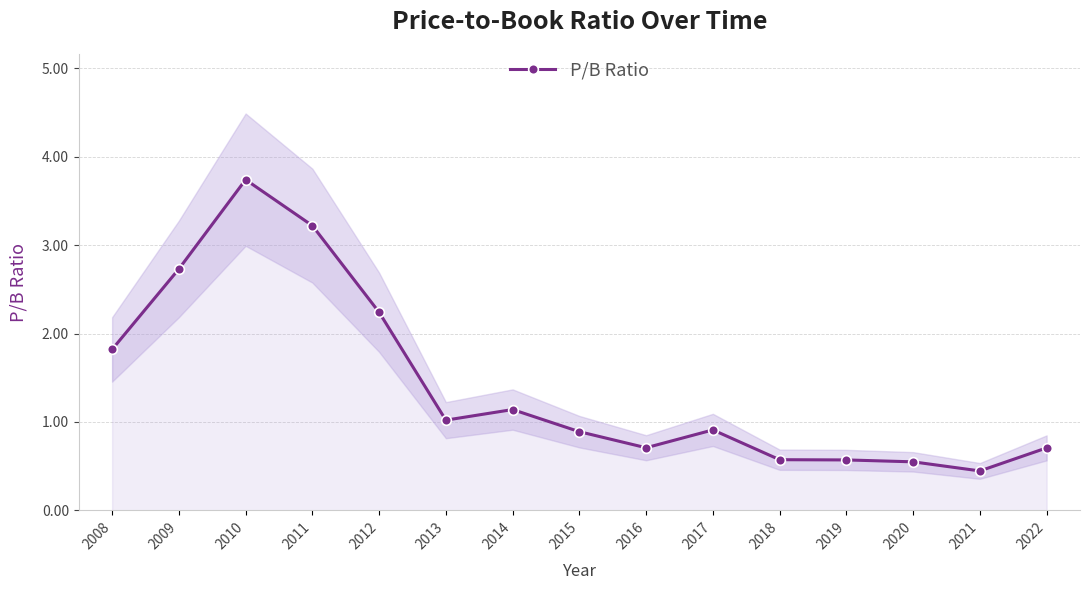

Reading left to right, extract all data points from this chart.

2008=1.8	2009=2.7	2010=3.7	2011=3.2	2012=2.2	2013=1.0	2014=1.1	2015=0.9	2016=0.7	2017=0.9	2018=0.6	2019=0.6	2020=0.5	2021=0.4	2022=0.7